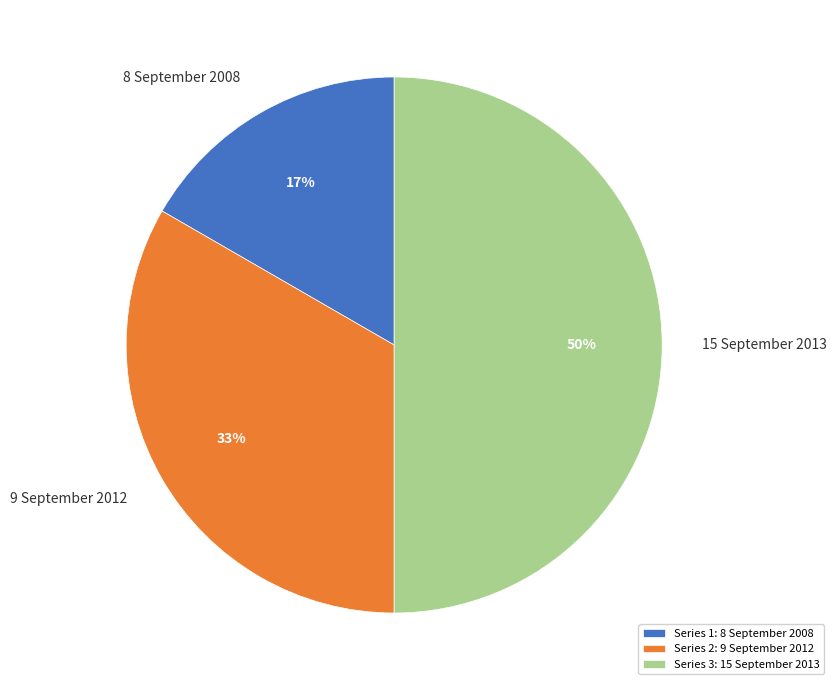

To the nearest percent, what percentage of the pie is 9 September 2012?

33%